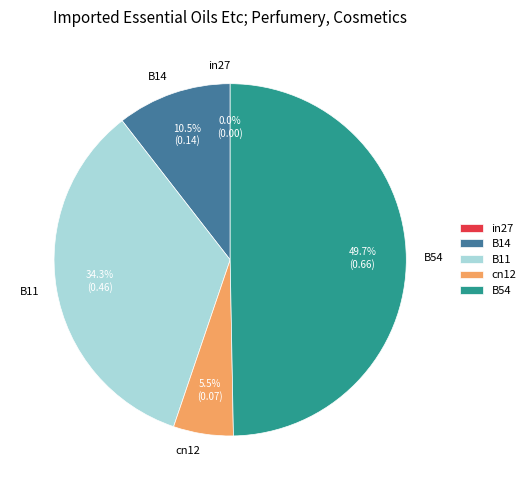

The B54 slice represents 64% of the pie. True or false?

False